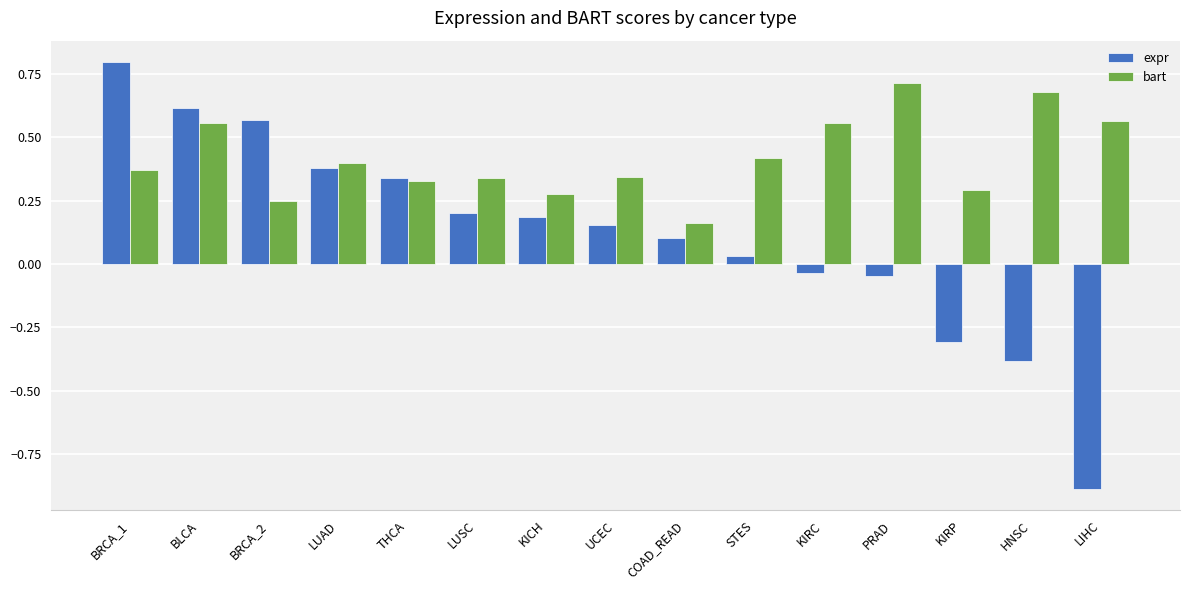

What is the difference between the maximum and second lowest values in the expr series?

1.2